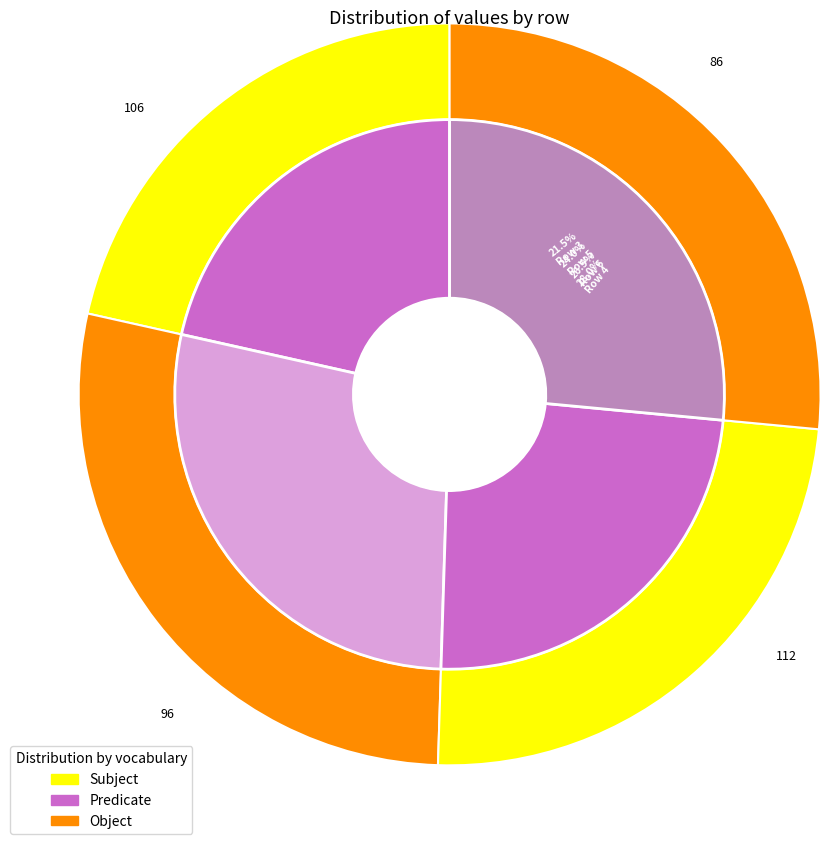

Is it true that Row 4 is 34% of the pie?

False